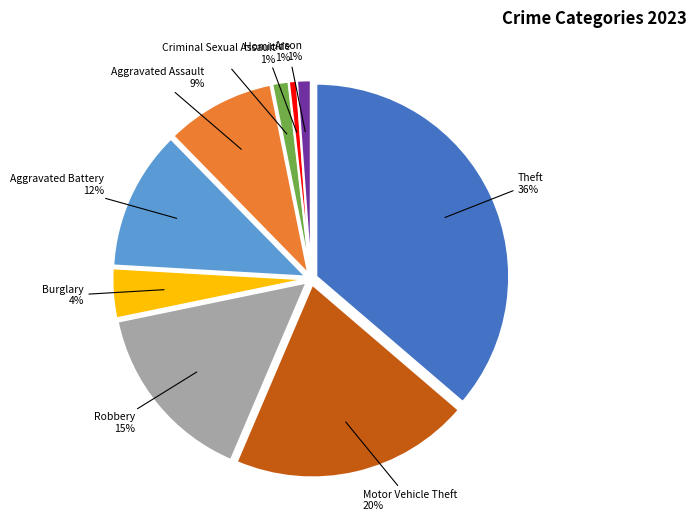

The Arson slice represents 1% of the pie. True or false?

True